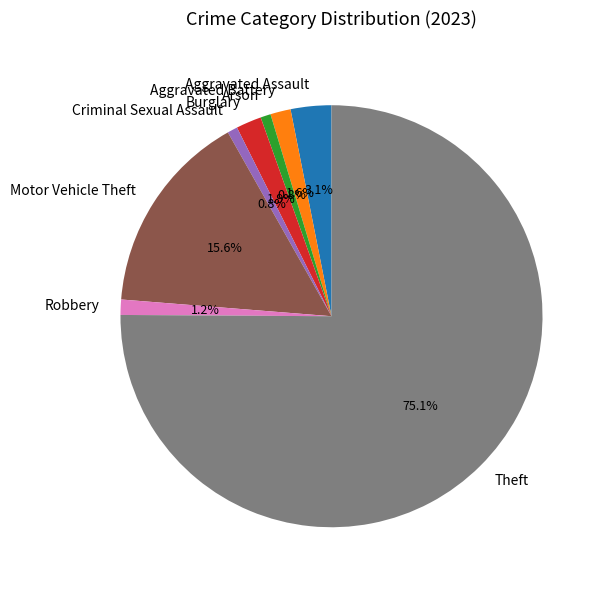

To the nearest percent, what is the average slice percentage?

12%